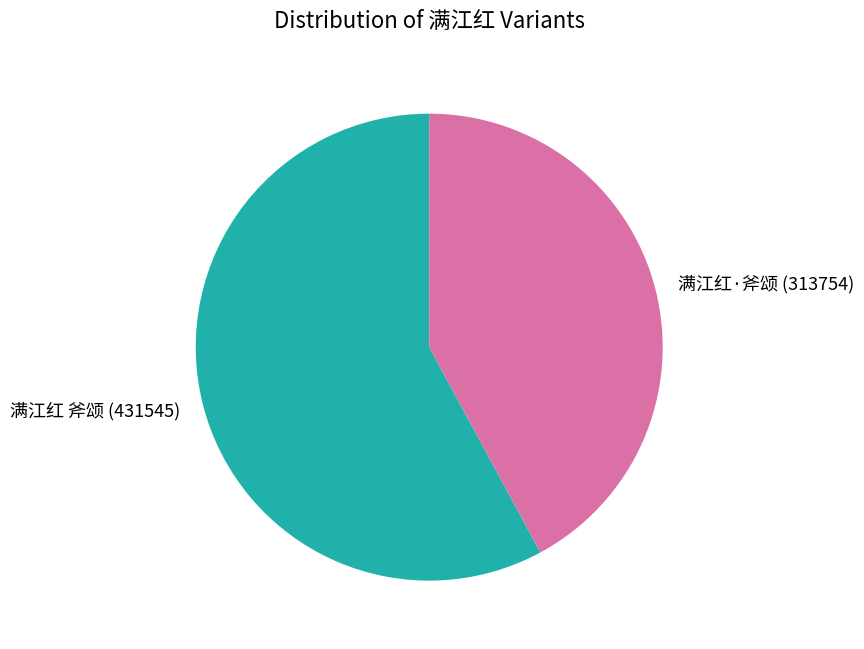

Rank the categories by value from highest to lowest.

满江红 斧颂, 满江红·斧颂